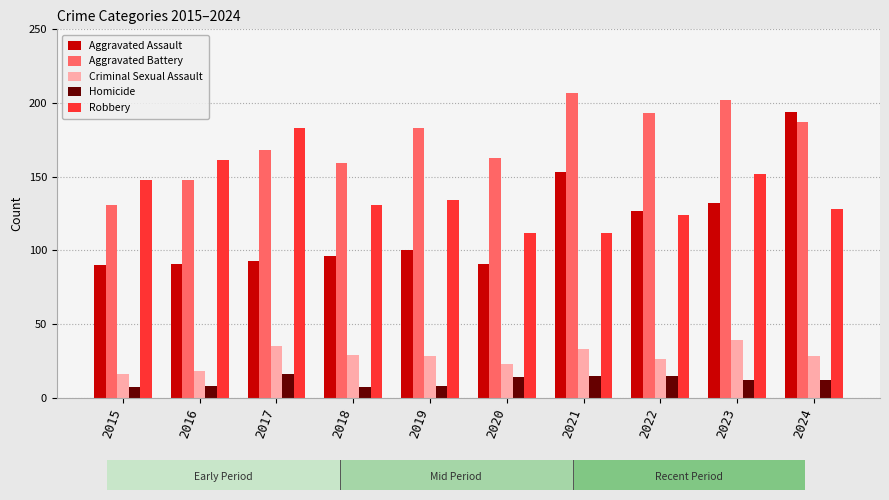

Which series has the widest spread of values?

Aggravated Assault